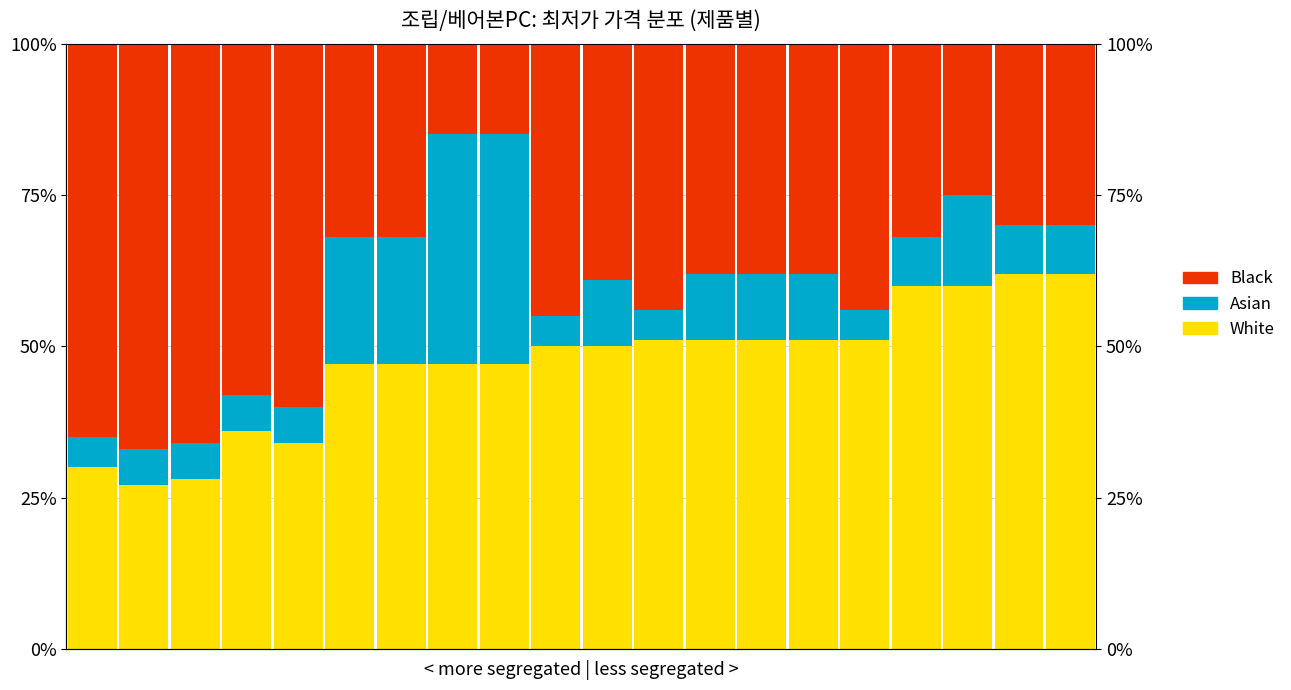

What is the highest value of the Black series?

67